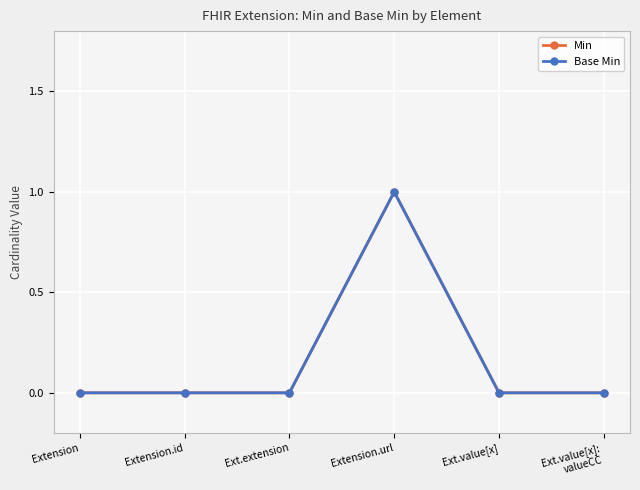

Is this an area chart (filled region under the line)?

No